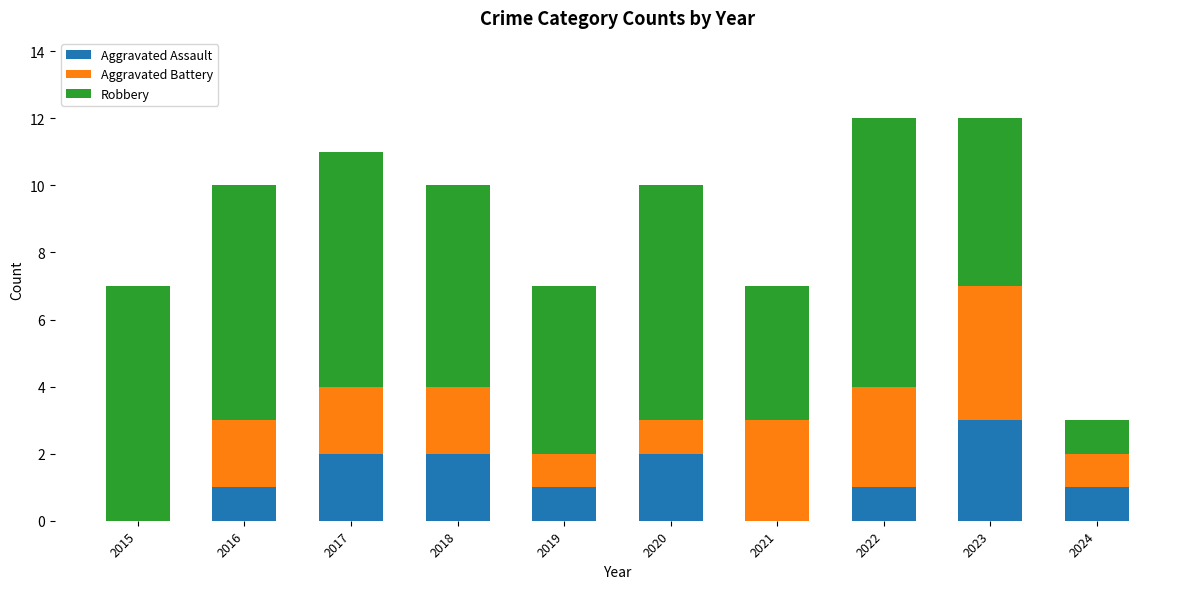

What is the total value across all series at 2015?

7